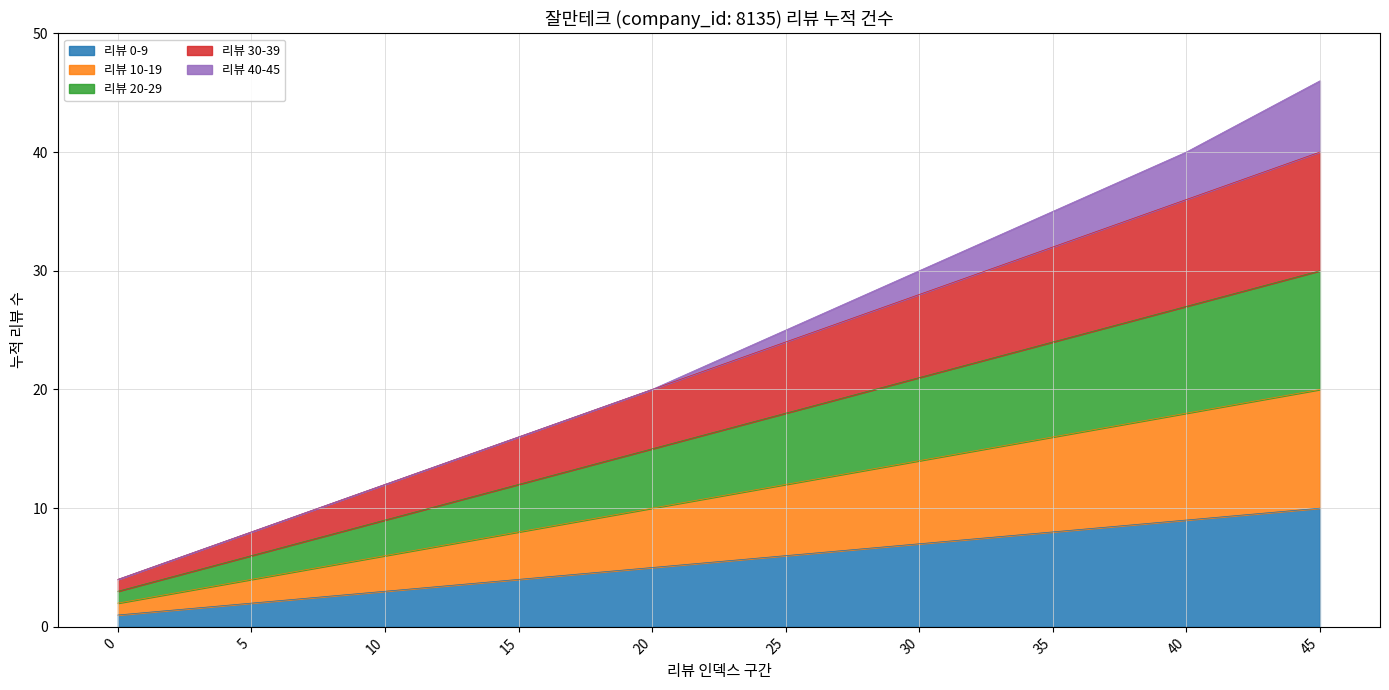

What is the difference between the second highest and second lowest values in the 리뷰 0-9 series?

7